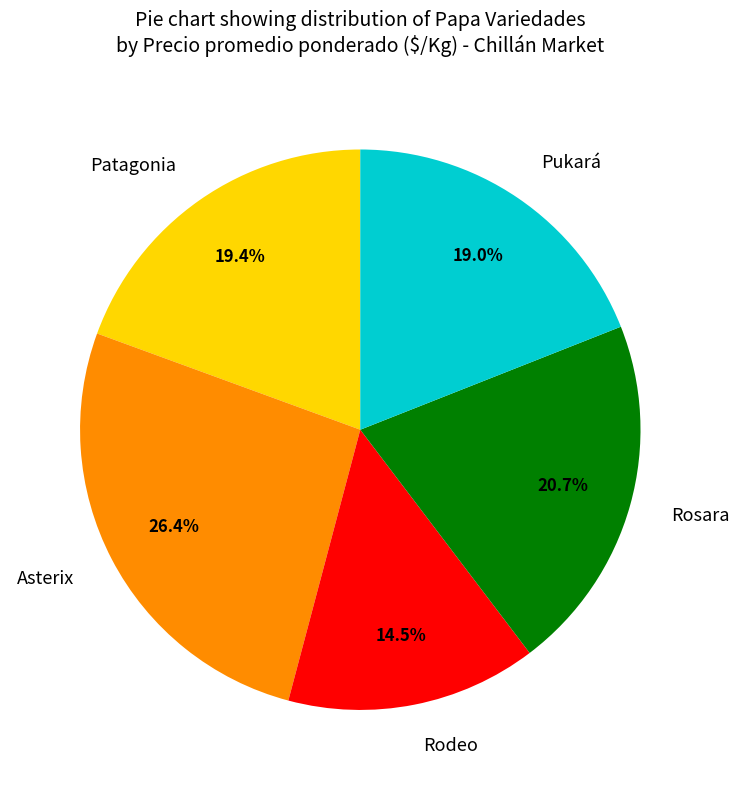

Combined, do Rodeo and Patagonia account for over 50%?

No